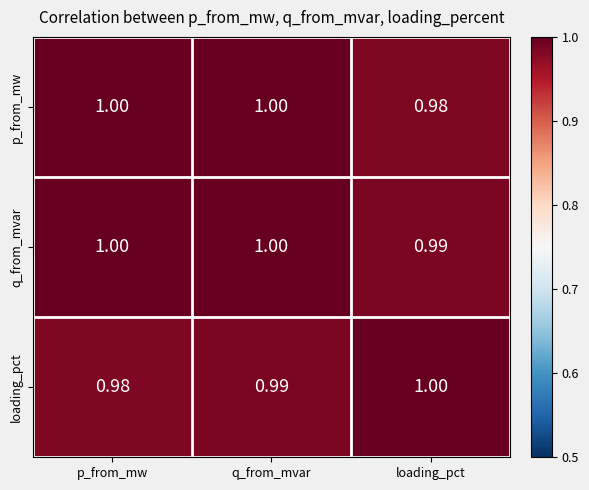

What is the maximum value shown in the chart?

1.0